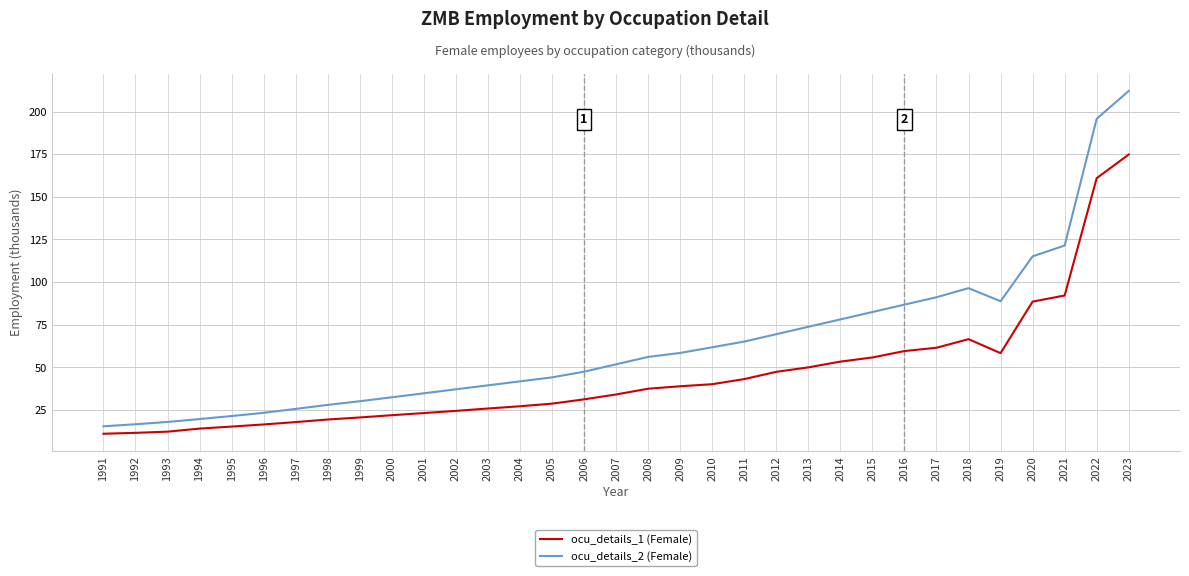

What is the difference between the highest and lowest values at 2014?

24.8